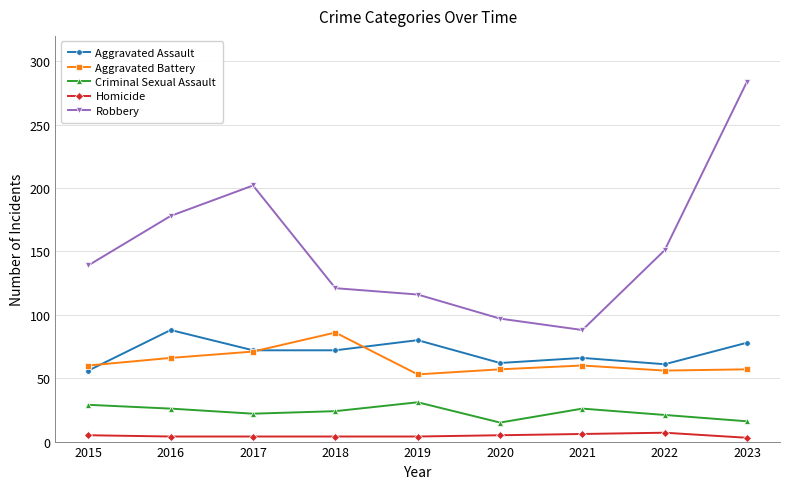

Which series has the widest spread of values?

Robbery